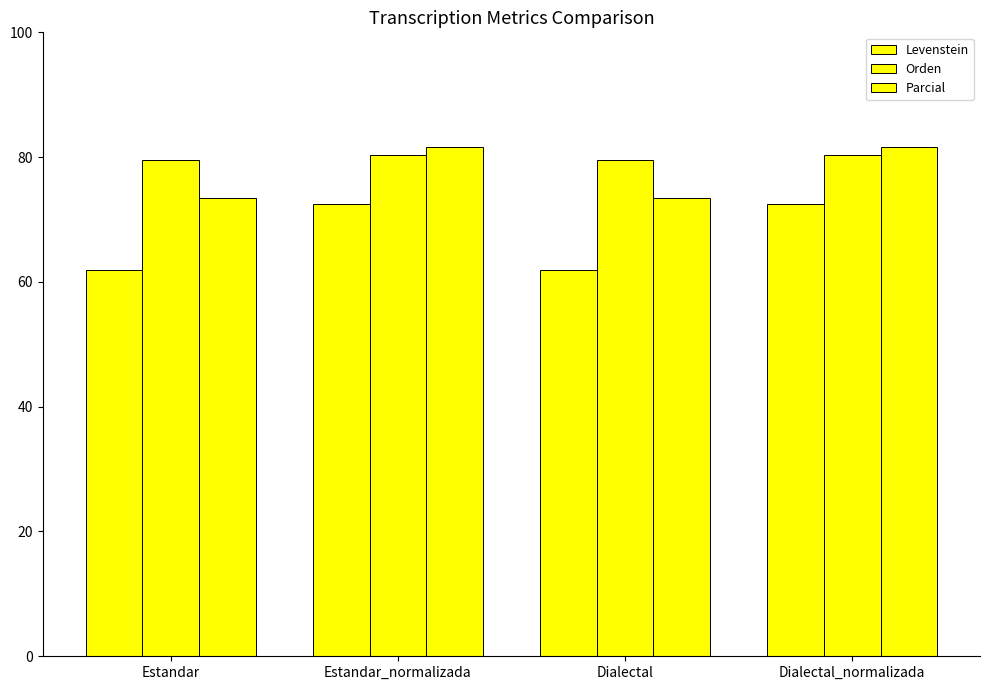

How many data points does each series have?

4